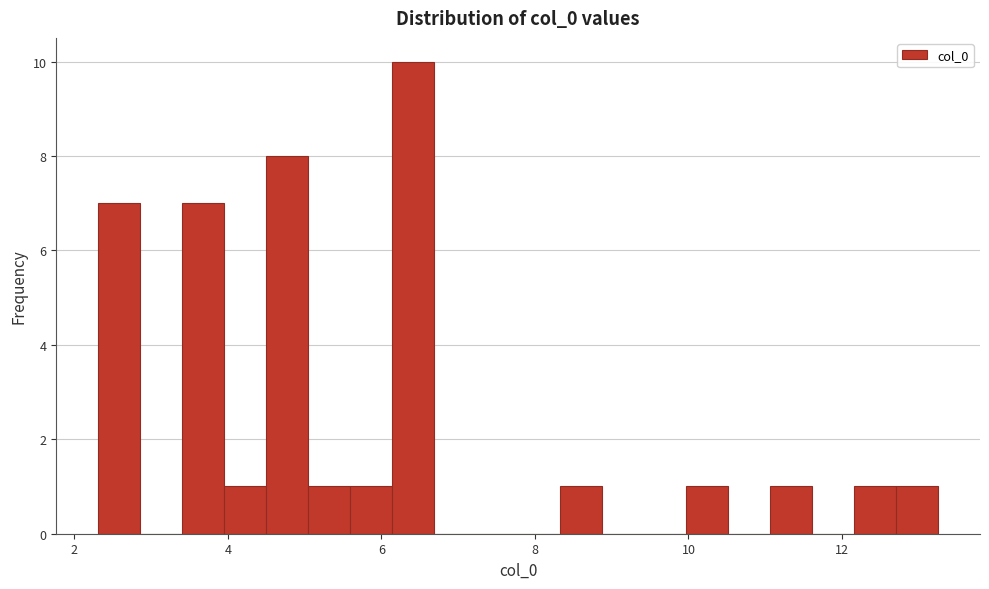

Read against the x-axis, roughly where is the centre of the tallest bar?

6.4